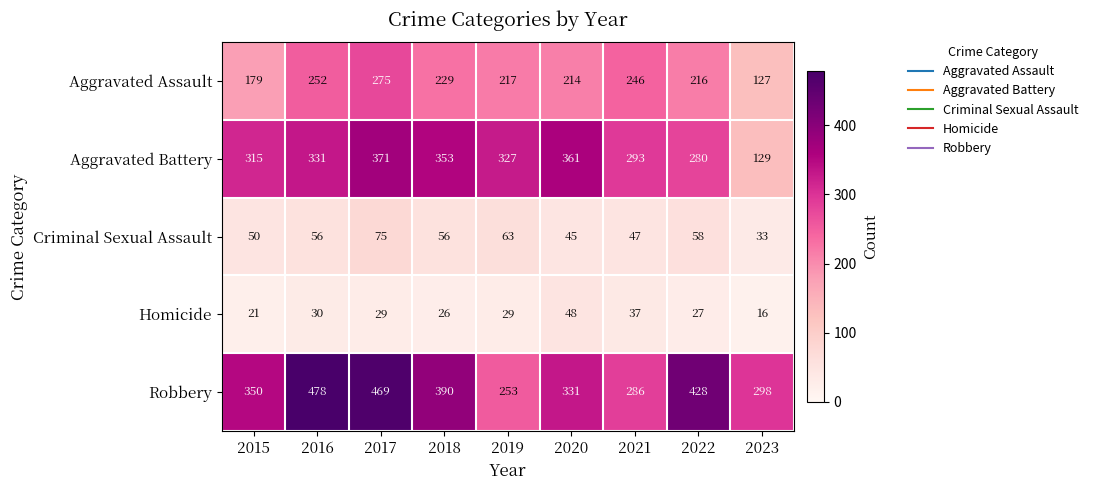

At which label does Aggravated Battery first exceed 327?

2016